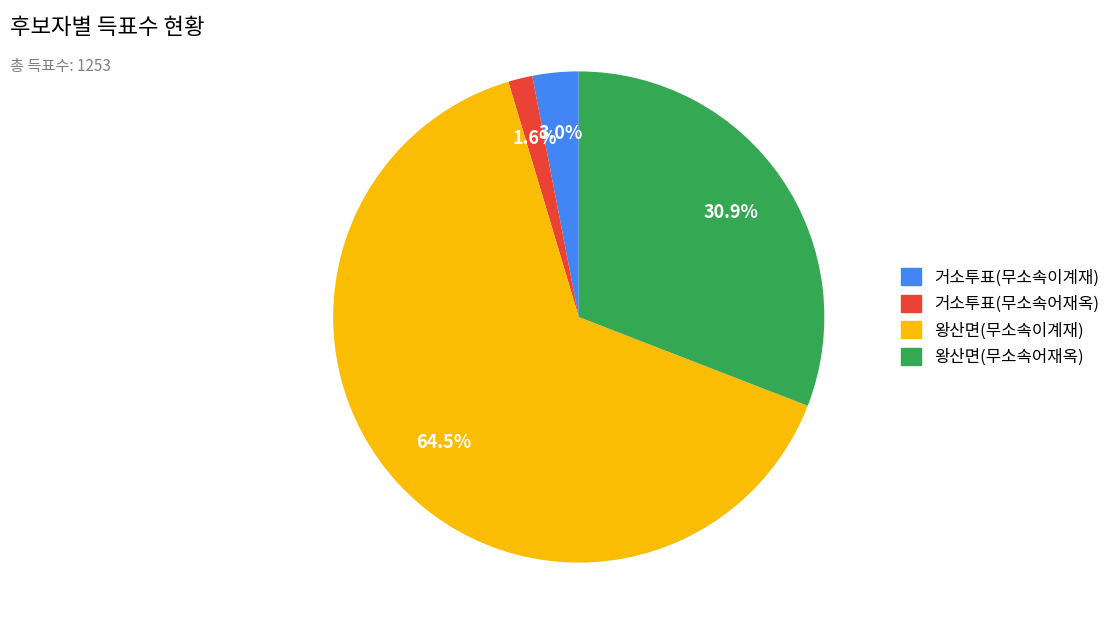

How many segments does this pie chart have?

4